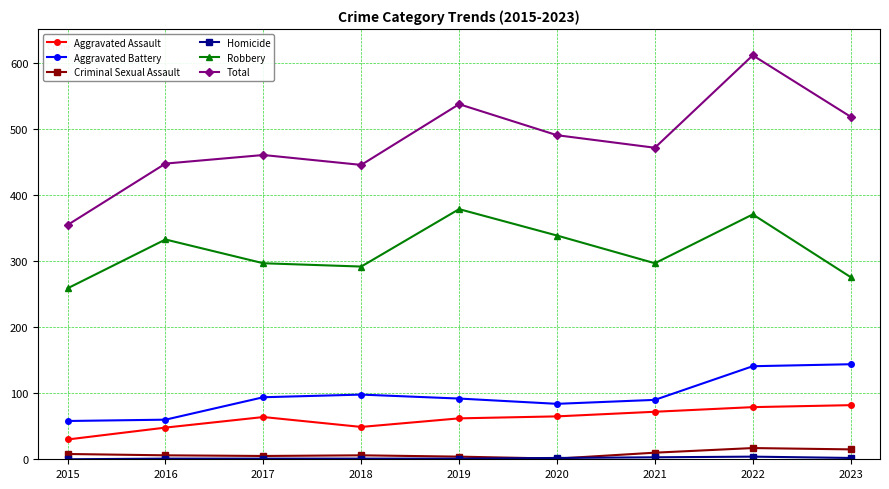

Which series has the largest range (max minus min)?

Total